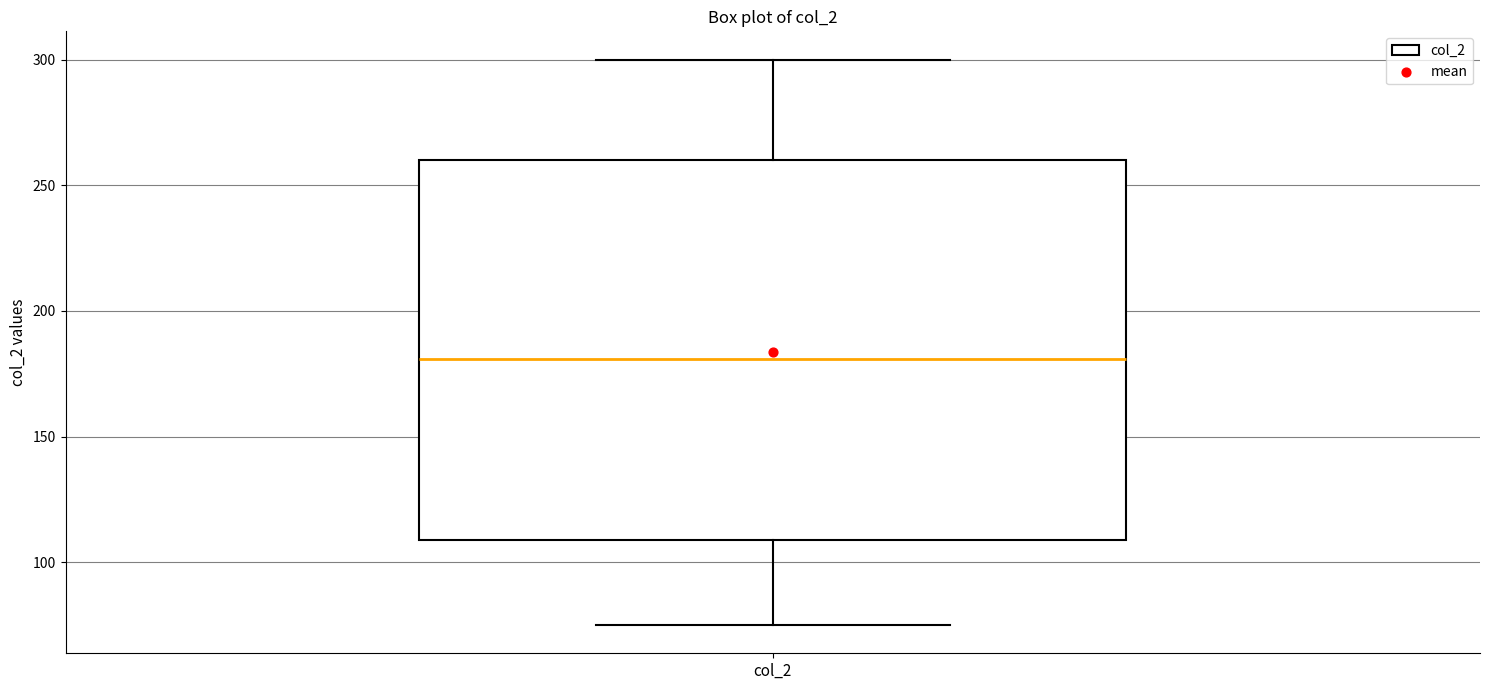

Transcribe this box plot: give where the median line is, the range the box spans, and where the two whiskers end, as read against the y-axis. The values are not printed on the chart, so give them approximately, as read against the axis.

median 180, box 110 to 260, whiskers 75 to 300